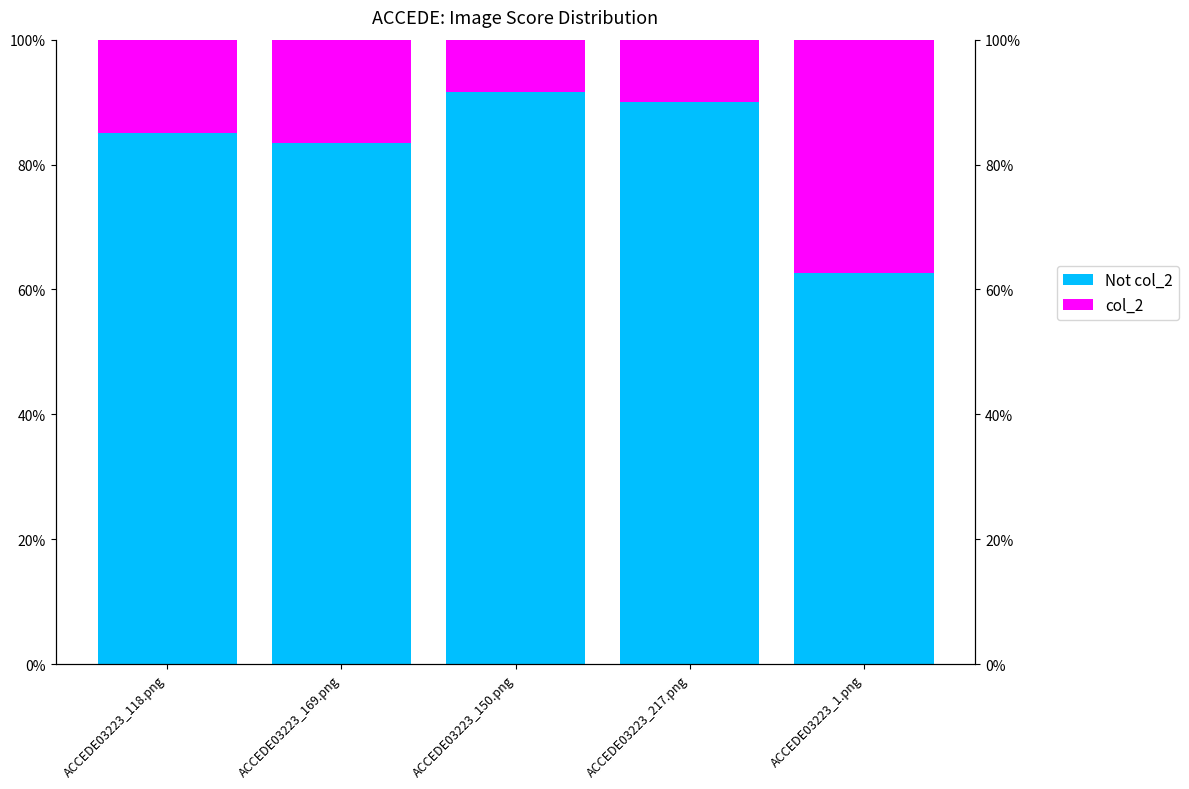

What is the total value across all series at ACCEDE03223_118.png?

1.0